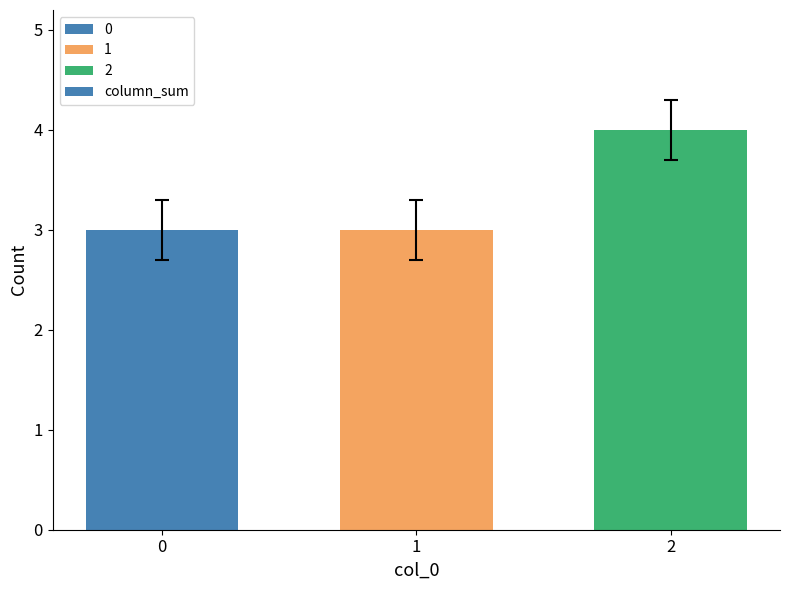

Reading left to right, list all the values displayed in this chart.

0=3	1=3	2=4